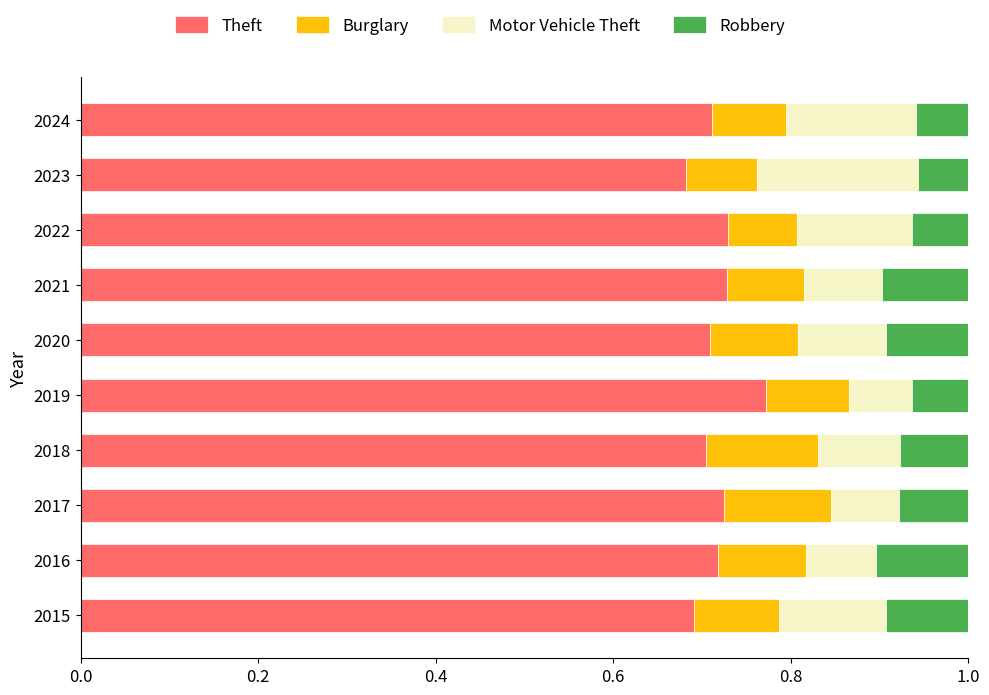

How many series are shown in this chart?

4